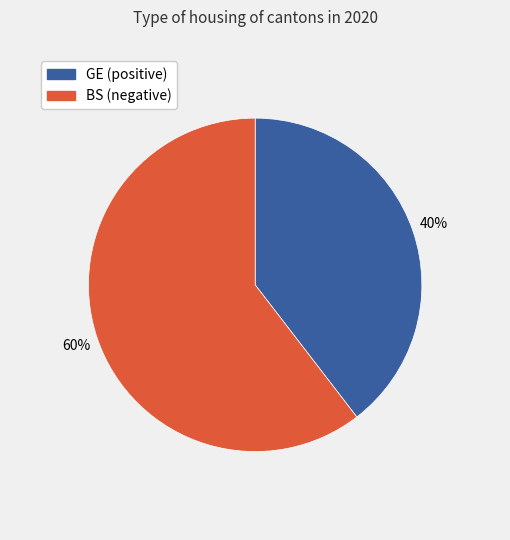

To the nearest percent, what is the average slice percentage?

50%